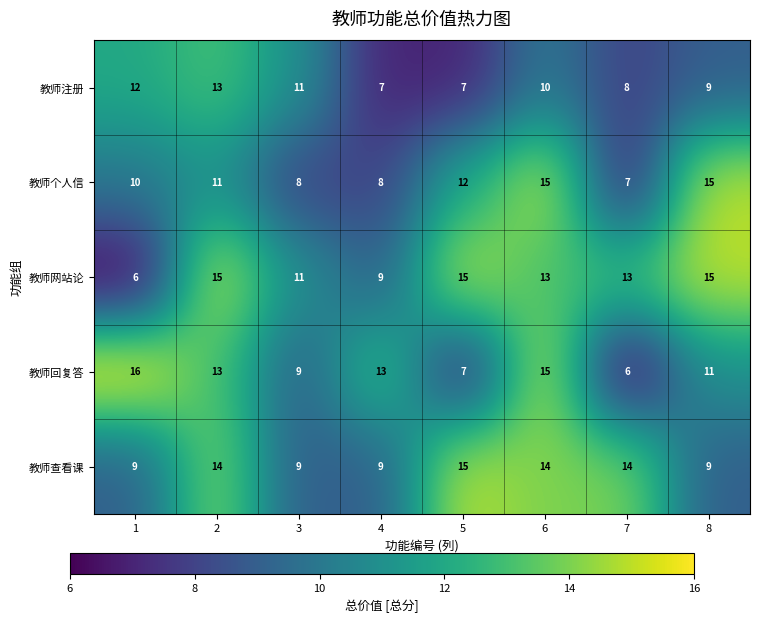

What is the smallest value displayed?

6